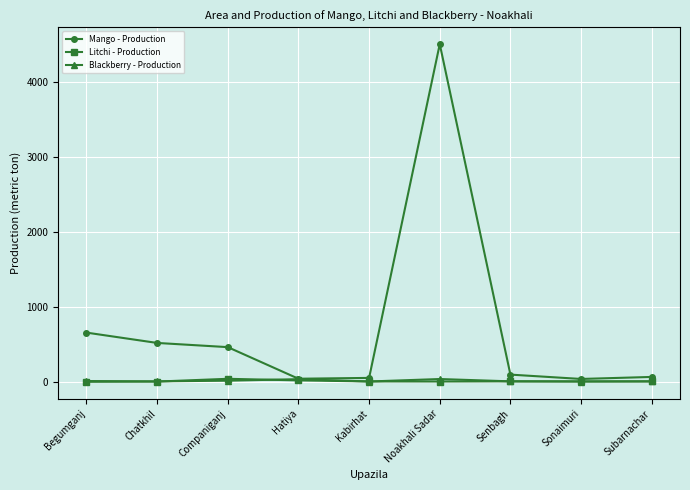

Which series has the largest range (max minus min)?

Mango - Production